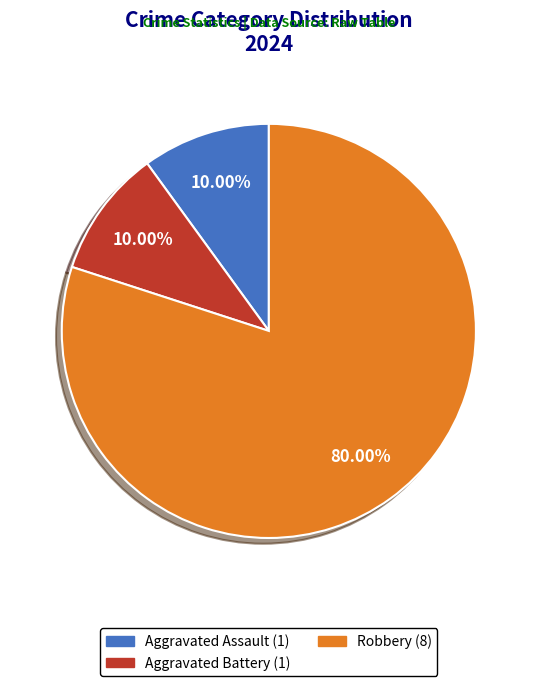

Which category has the biggest portion of the pie?

Robbery